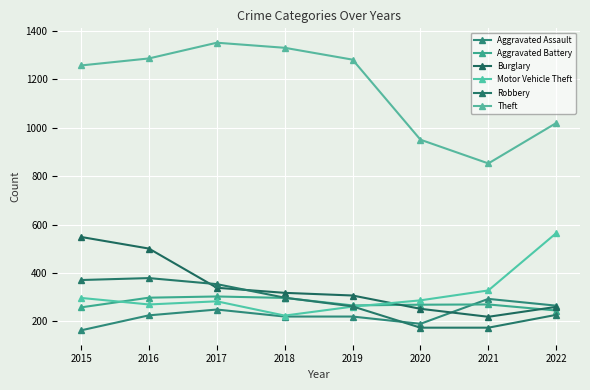

Is it true that Burglary equals 501 at 2016?

True